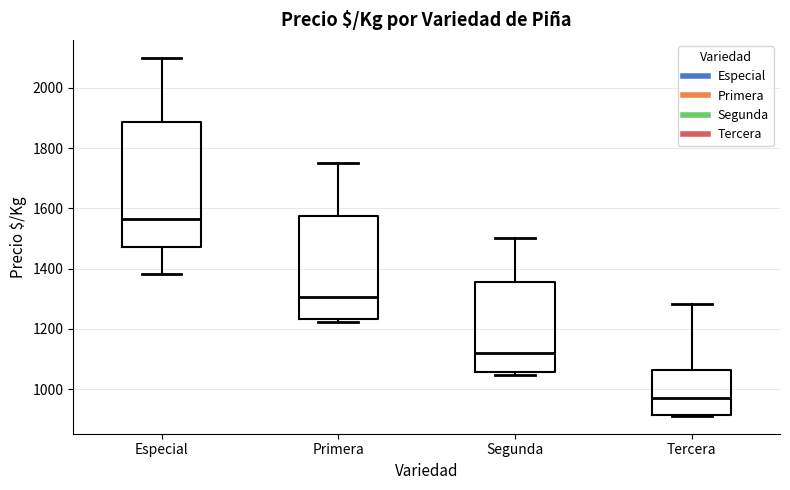

Reading left to right, transcribe this box plot: for each box, give where its median line is, the range the box spans, and where its two whiskers end, as read against the y-axis. The values are not printed on the chart, so give them approximately, as read against the axis.

Especial: median 1560, box 1480 to 1880, whiskers 1380 to 2100
Primera: median 1300, box 1240 to 1580, whiskers 1220 to 1760
Segunda: median 1120, box 1060 to 1360, whiskers 1040 to 1500
Tercera: median 960, box 920 to 1060, whiskers 920 to 1280